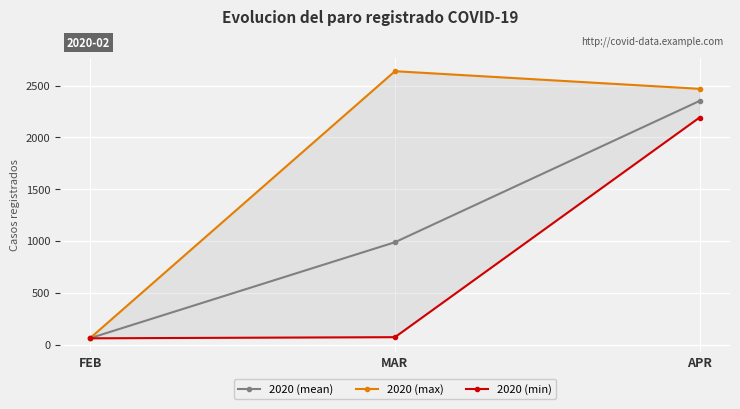

What is the difference between the maximum and minimum values in the 2020 (max) series?

2573